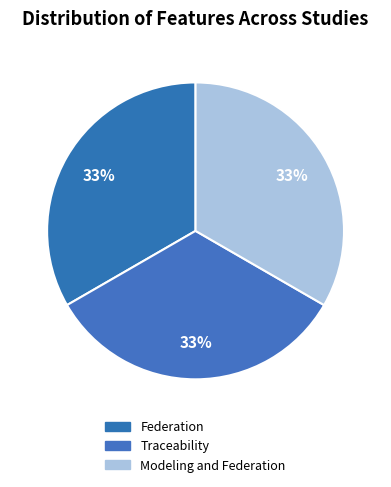

Does any single category account for the majority?

No